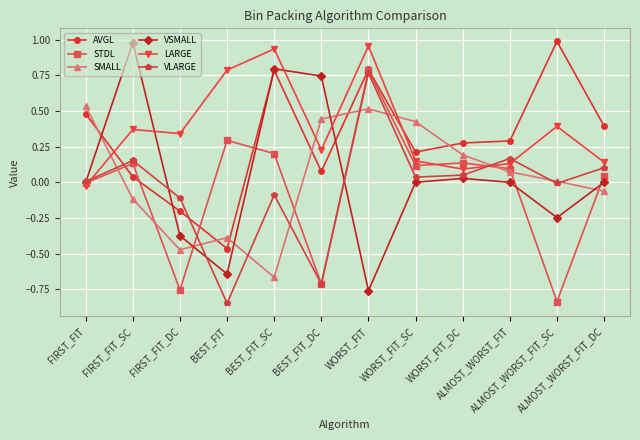

Which series ends up on top after the final intersection of VLARGE and LARGE?

LARGE